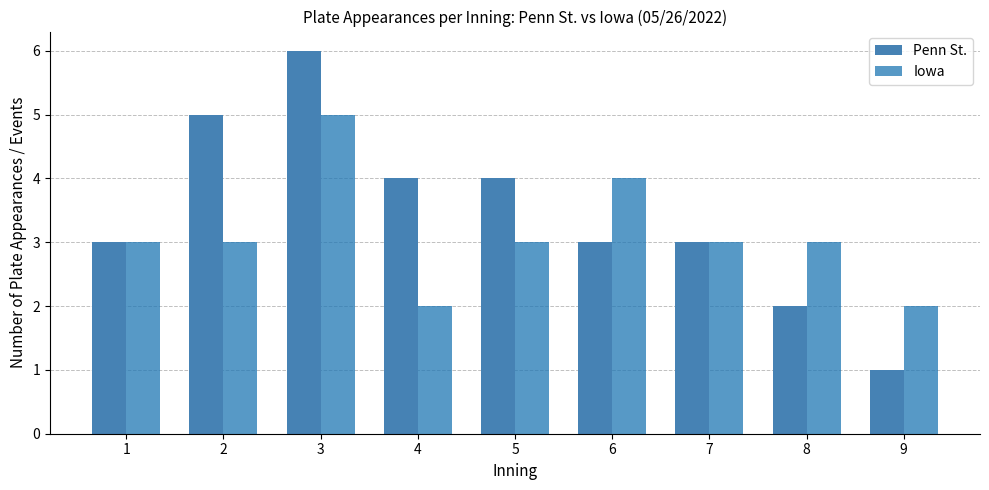

Which series has the widest spread of values?

Penn St.